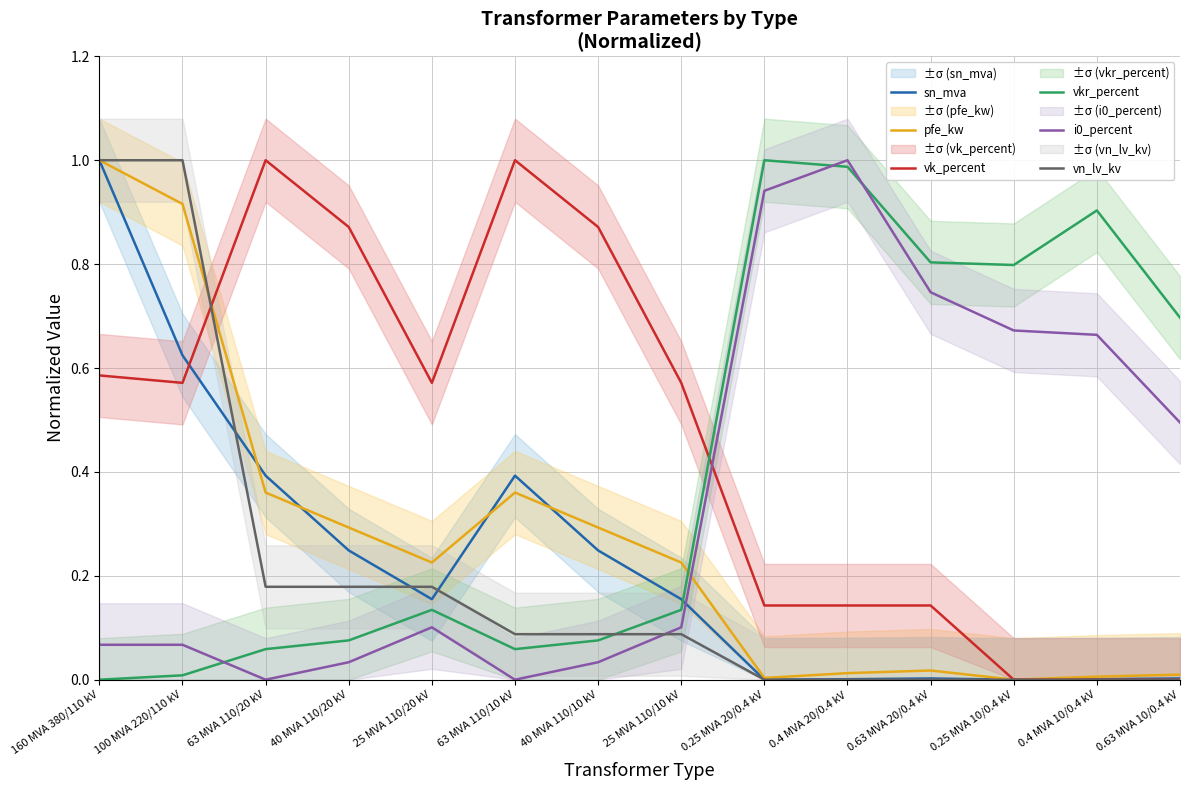

Reading left to right, list all the values displayed in this chart.

sn_mva: 1.0	0.6	0.4	0.2	0.2	0.4	0.2	0.2	0.0	0.0	0.0	0.0	0.0	0.0
pfe_kw: 1.0	0.9	0.4	0.3	0.2	0.4	0.3	0.2	0.0	0.0	0.0	0.0	0.0	0.0
vk_percent: 0.6	0.6	1.0	0.9	0.6	1.0	0.9	0.6	0.1	0.1	0.1	0.0	0.0	0.0
vkr_percent: 0.0	0.0	0.1	0.1	0.1	0.1	0.1	0.1	1.0	1.0	0.8	0.8	0.9	0.7
i0_percent: 0.1	0.1	0.0	0.0	0.1	0.0	0.0	0.1	0.9	1.0	0.7	0.7	0.7	0.5
vn_lv_kv: 1.0	1.0	0.2	0.2	0.2	0.1	0.1	0.1	0.0	0.0	0.0	0.0	0.0	0.0